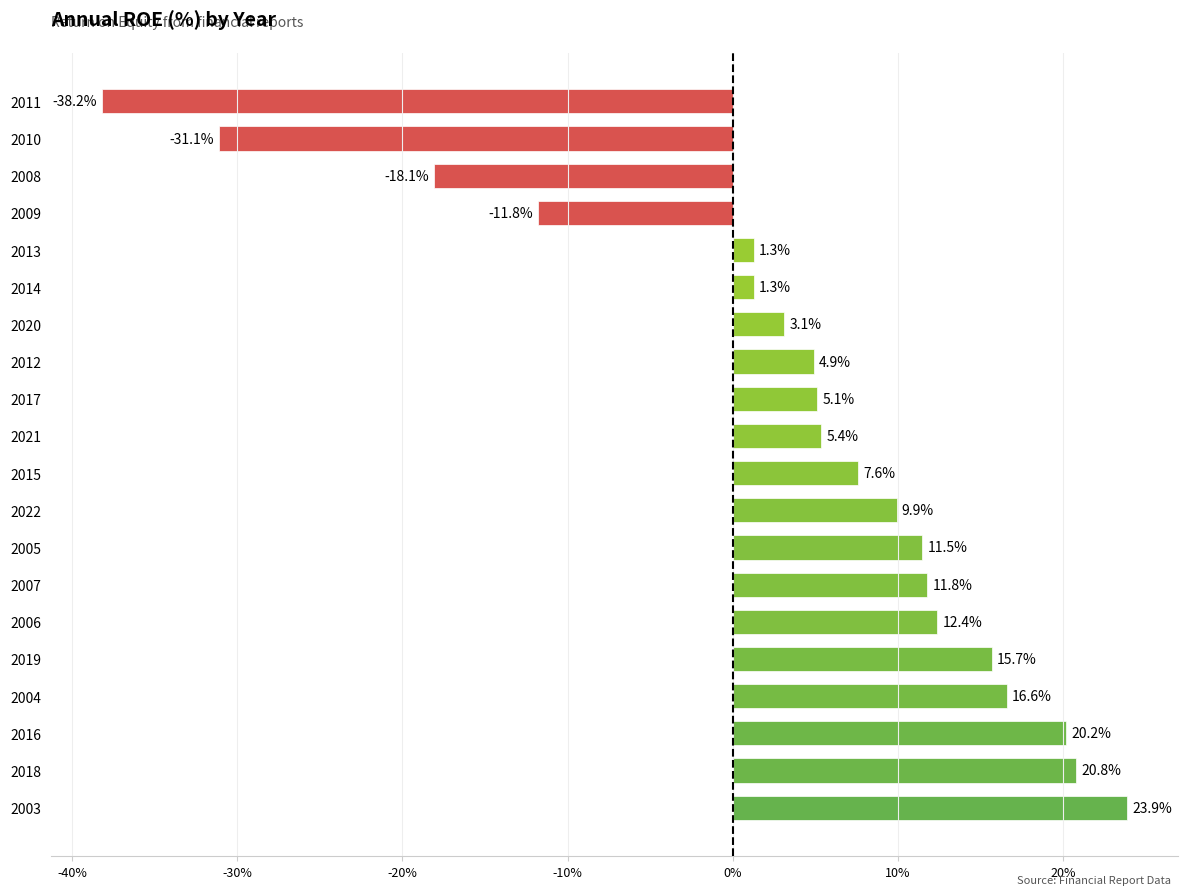

How many values are below zero?

4